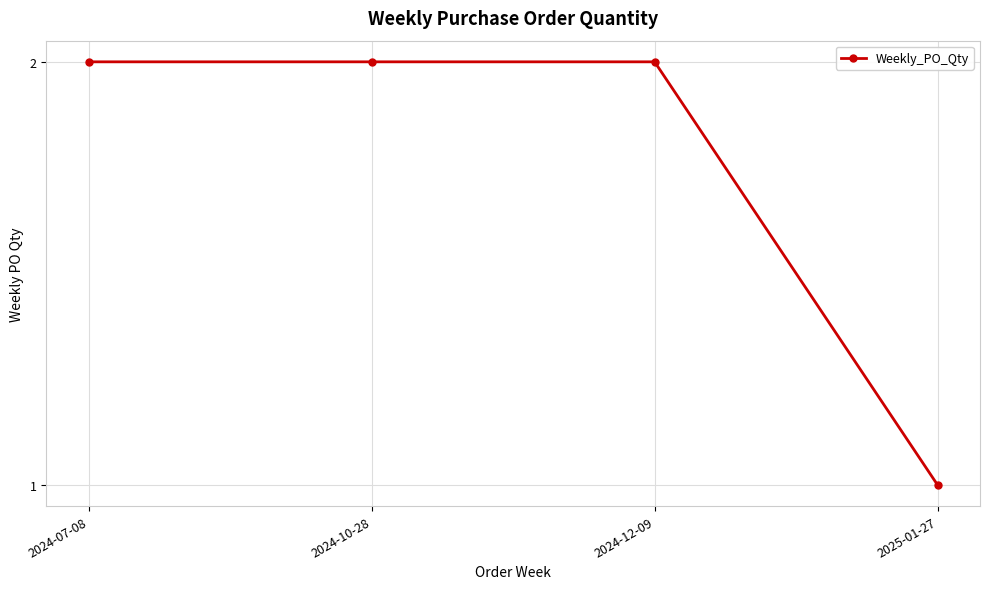

The chart shows a value of 2 at 2024-10-28. True or false?

True